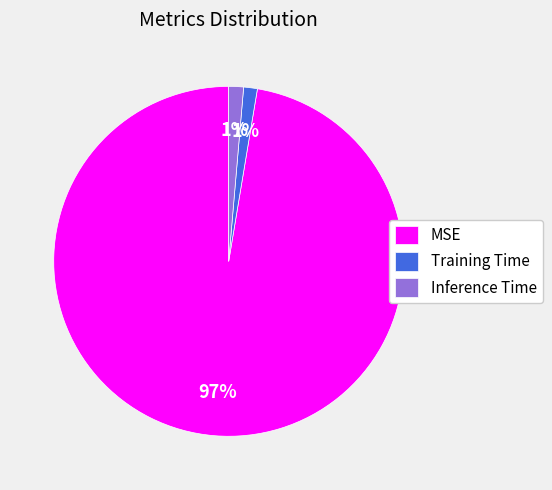

Count the number of slices in the pie.

3